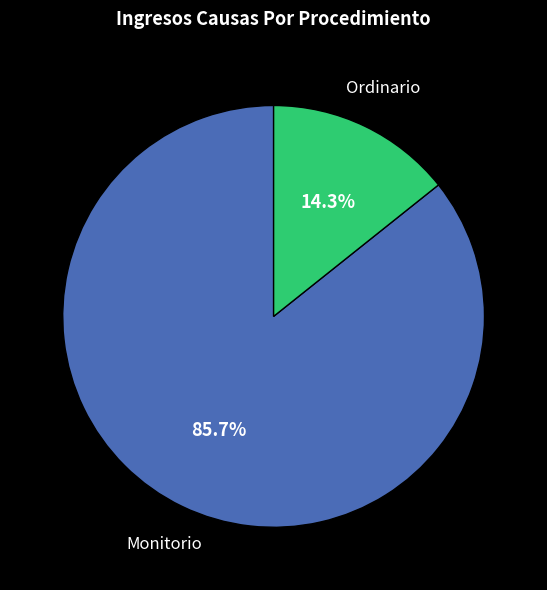

To the nearest percent, what percentage of the pie is Monitorio?

86%